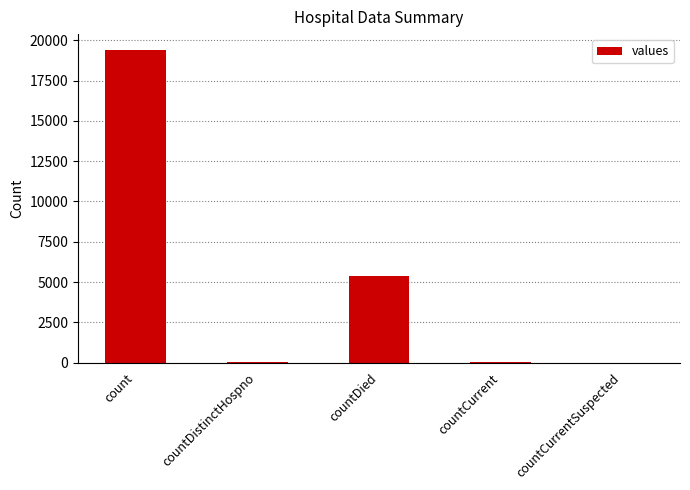

True or false: the data shows 33648 at count.

False